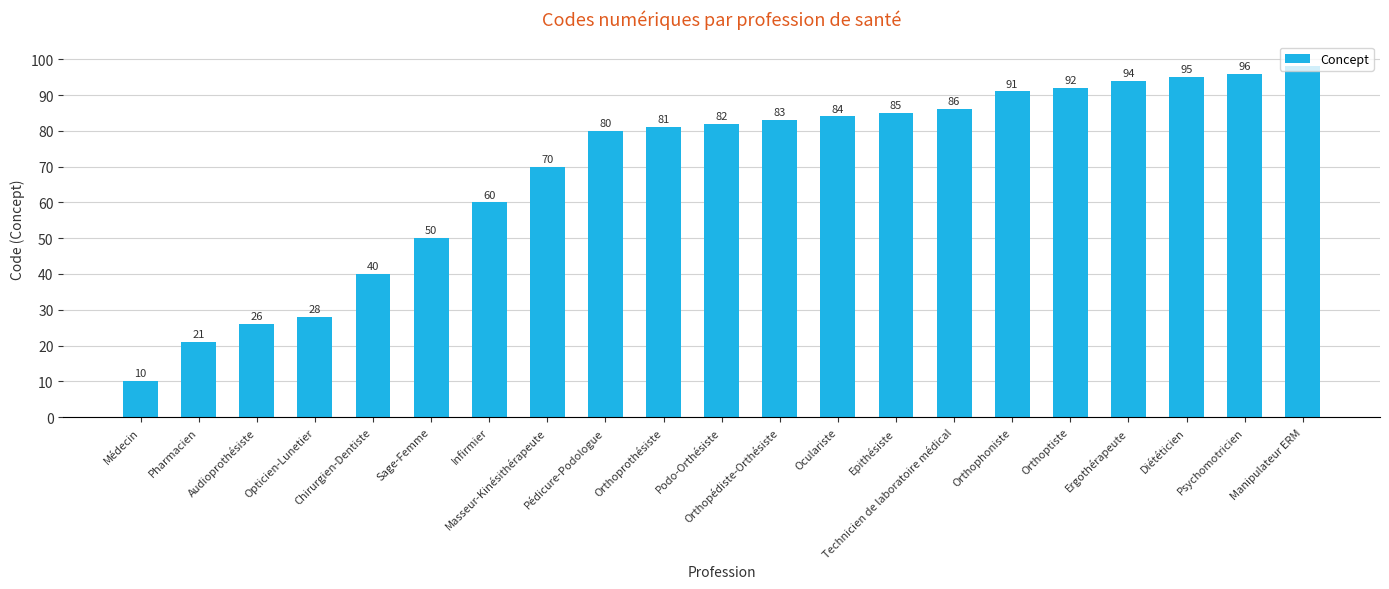

Are the bars horizontal?

No